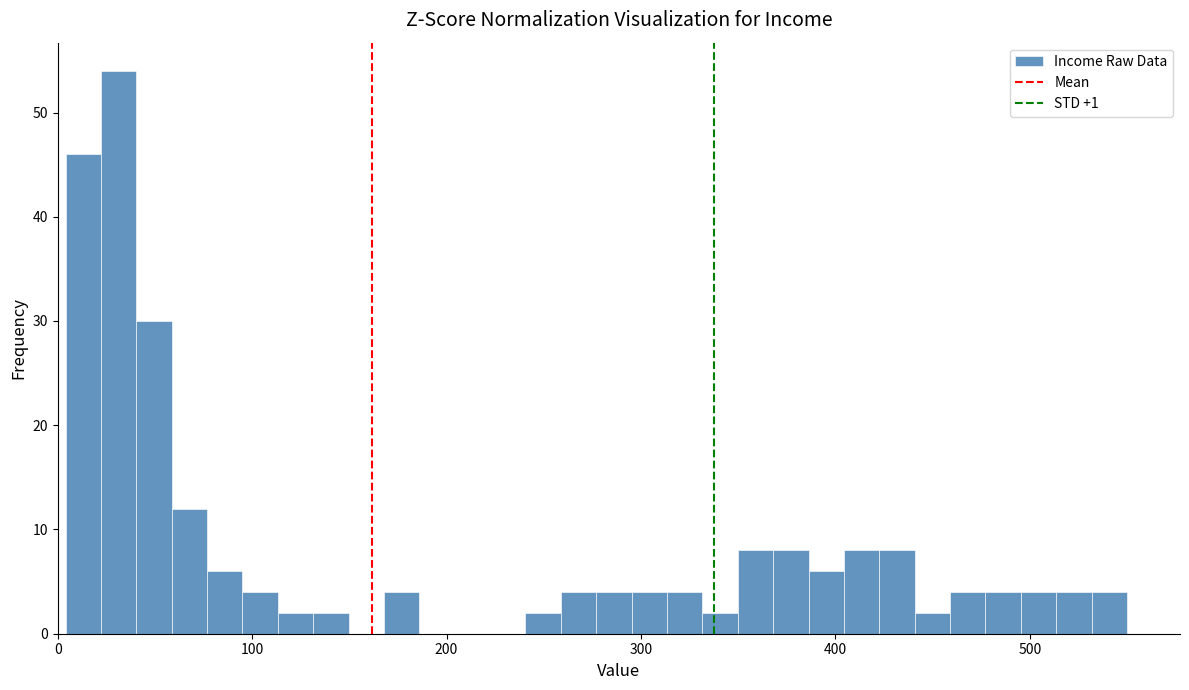

Around what value on the x-axis is the tallest bar? Give the approximate position of its centre, as read against the axis.

30